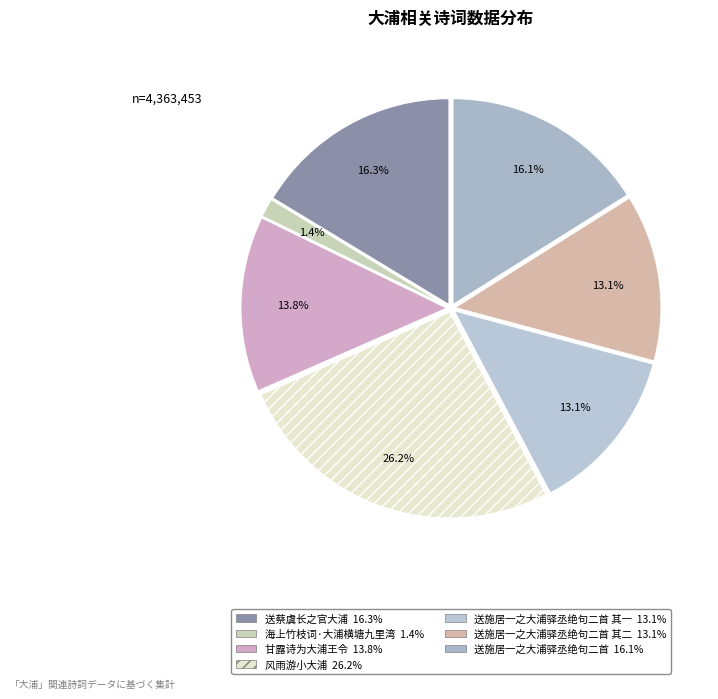

Which category has the smallest portion of the pie?

海上竹枝词·大浦横塘九里湾 1.4%